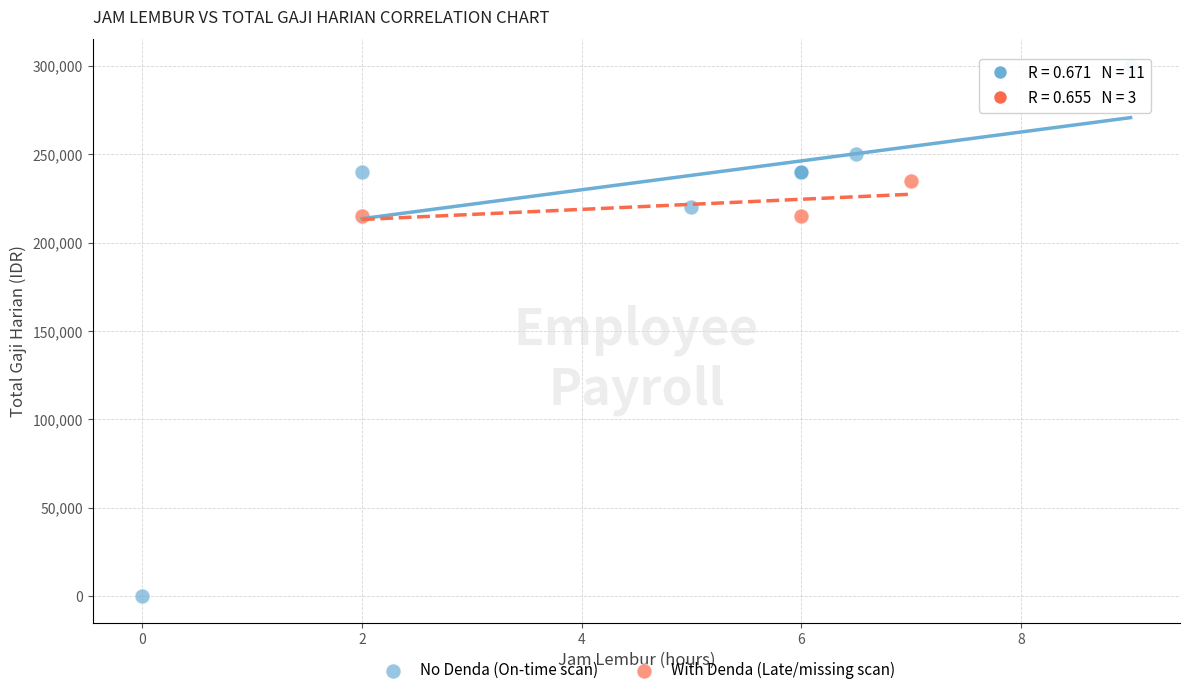

Which series reaches the minimum Y coordinate?

No Denda (On-time scan)